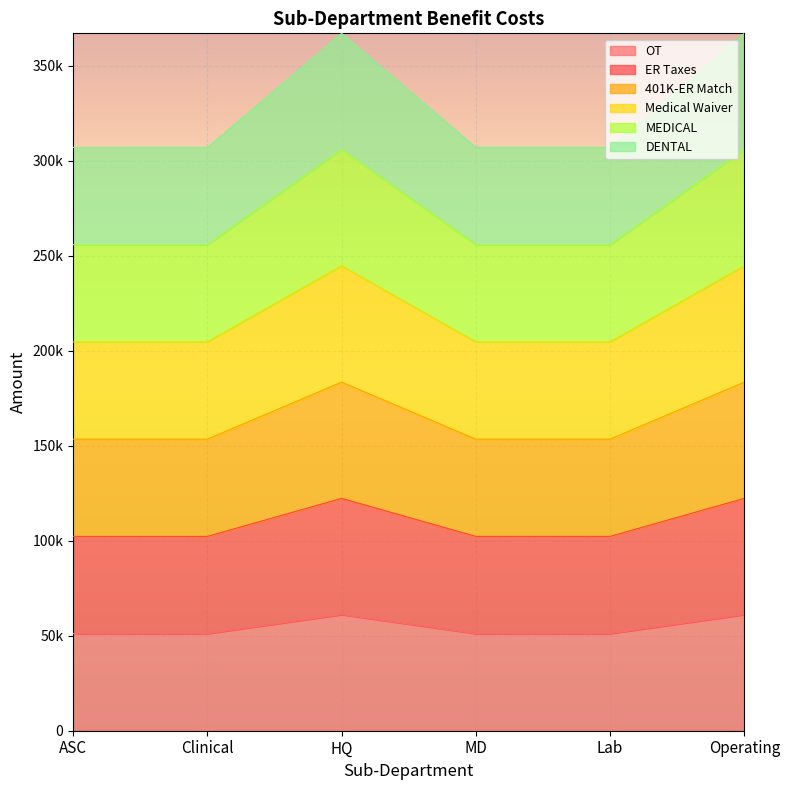

Rank the series by their average value, from highest to lowest.

401K-ER Match, Medical Waiver, MEDICAL, DENTAL, ER Taxes, OT